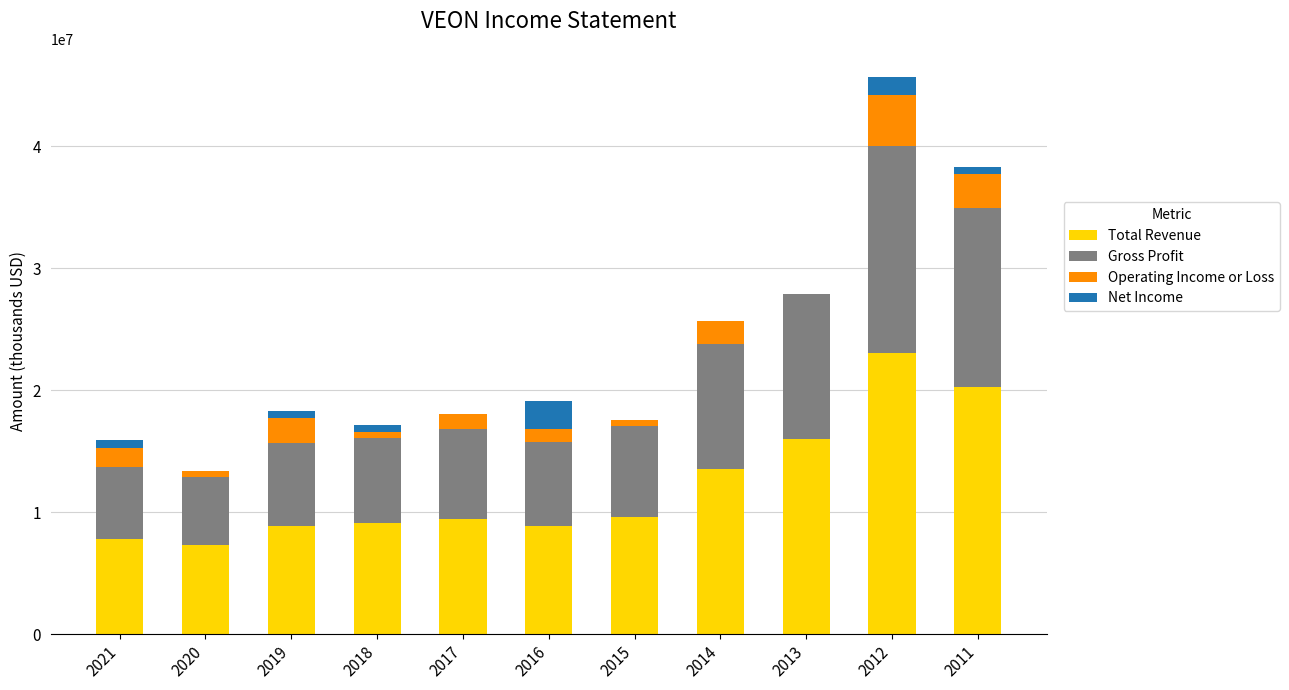

At which category is the sum across all series the highest?

2012